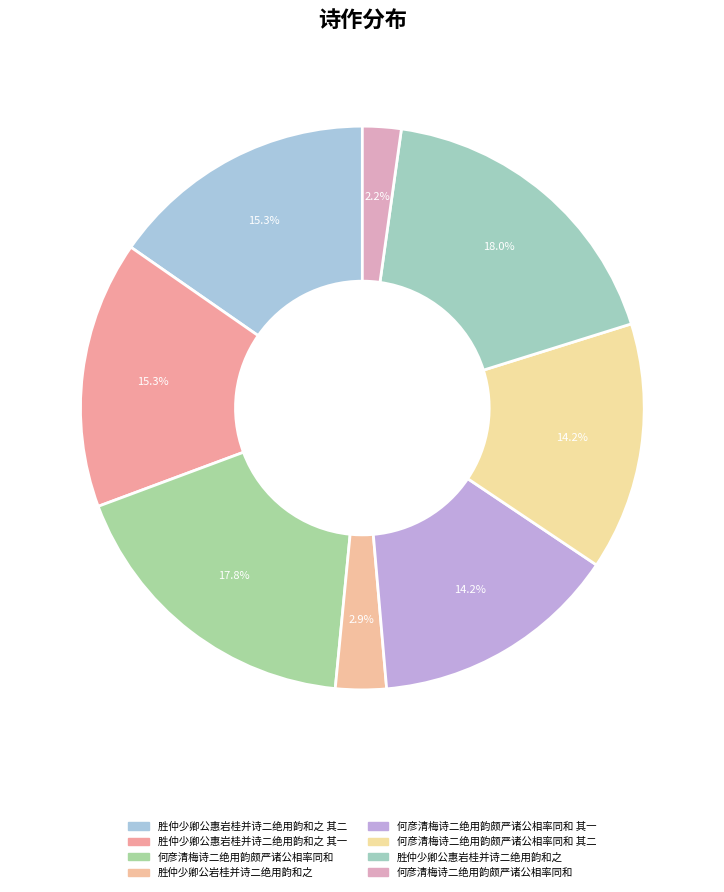

How many segments does this pie chart have?

8